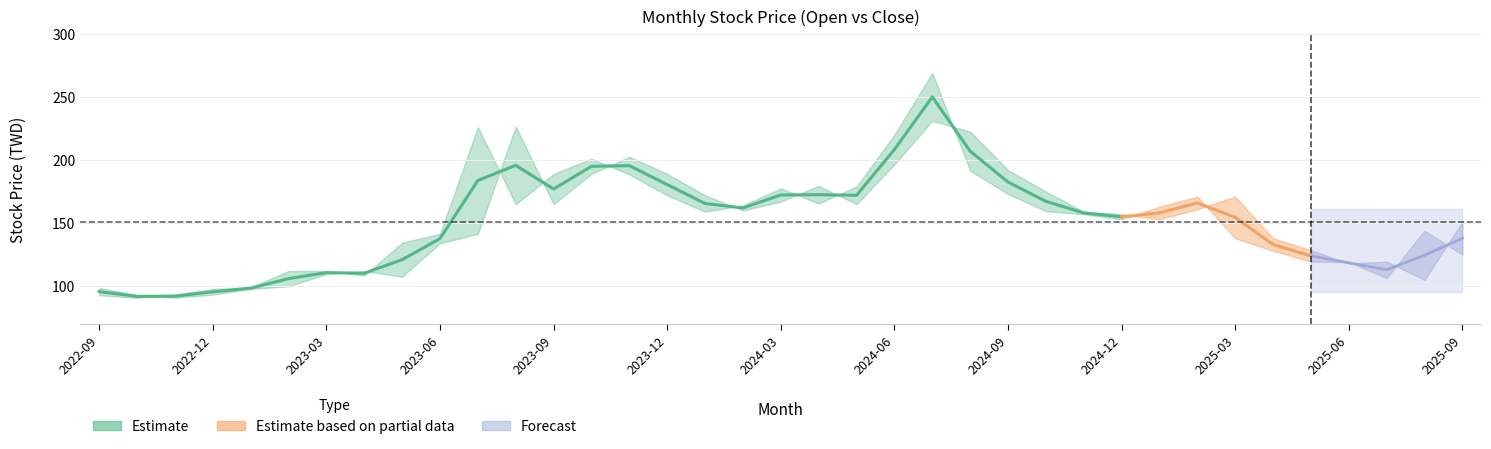

At how many categories does at least one series exceed 108?

32